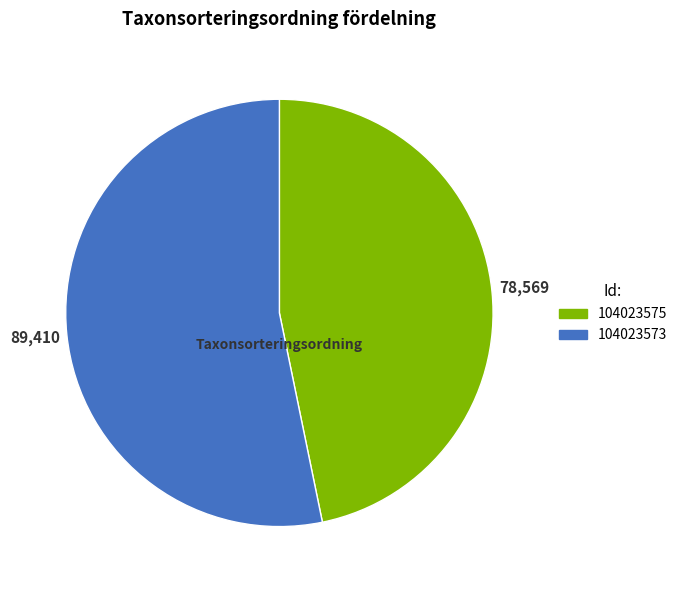

Is there a majority slice in this chart?

Yes